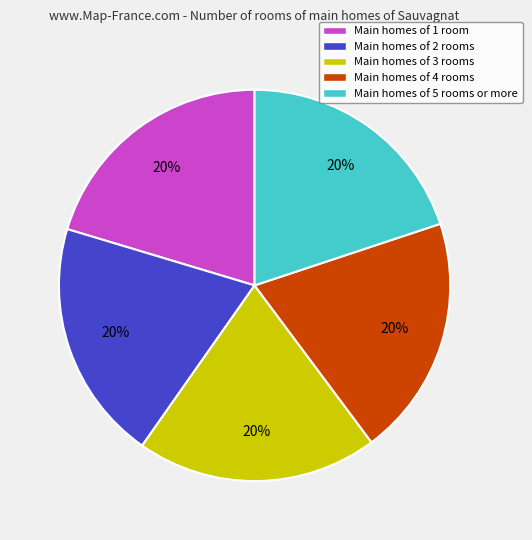

Approximately how many times larger is the value at Main homes of 1 room compared to Main homes of 3 rooms?

1.0